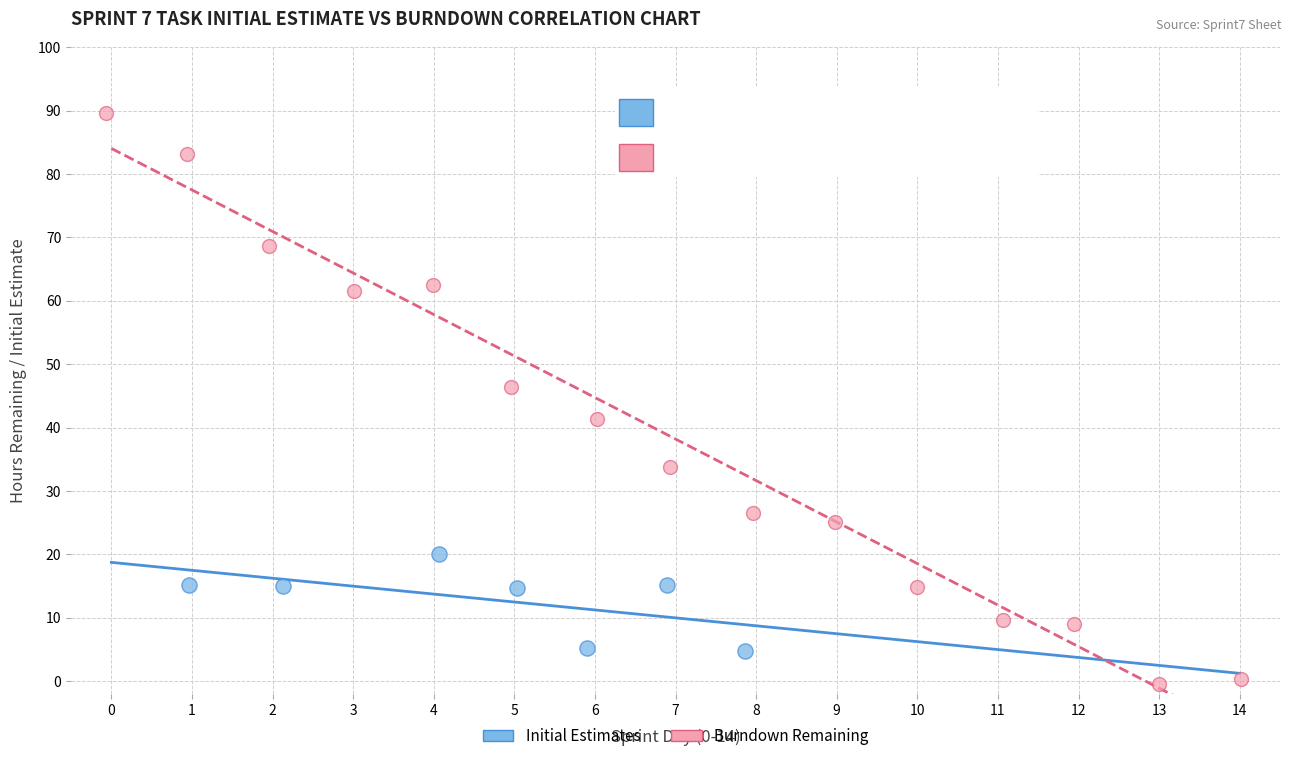

Which series has the widest spread of Y values?

Burndown Remaining